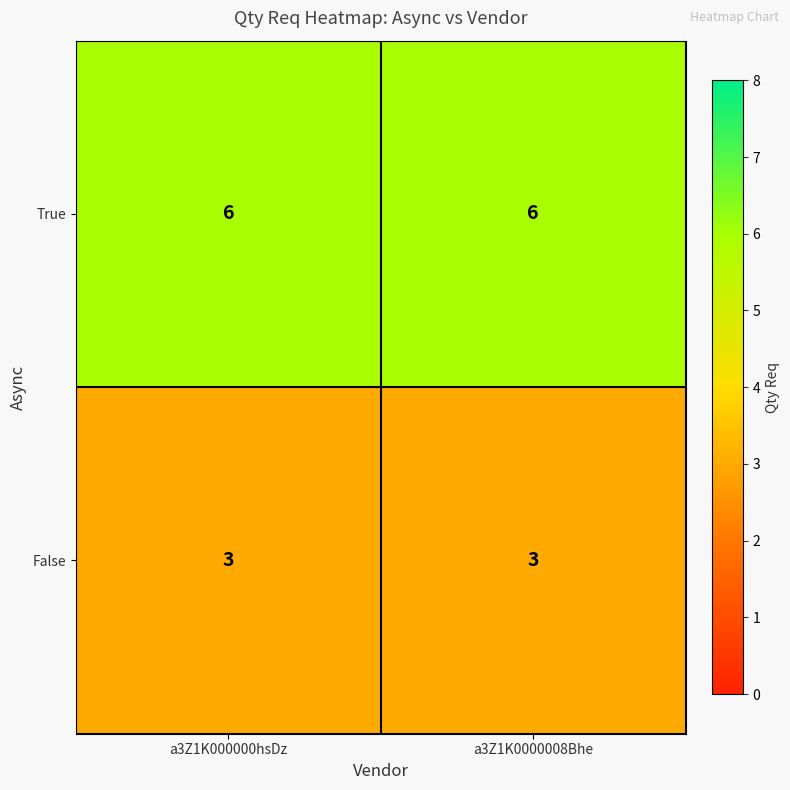

The value of False at a3Z1K0000008Bhe is 5. True or false?

False